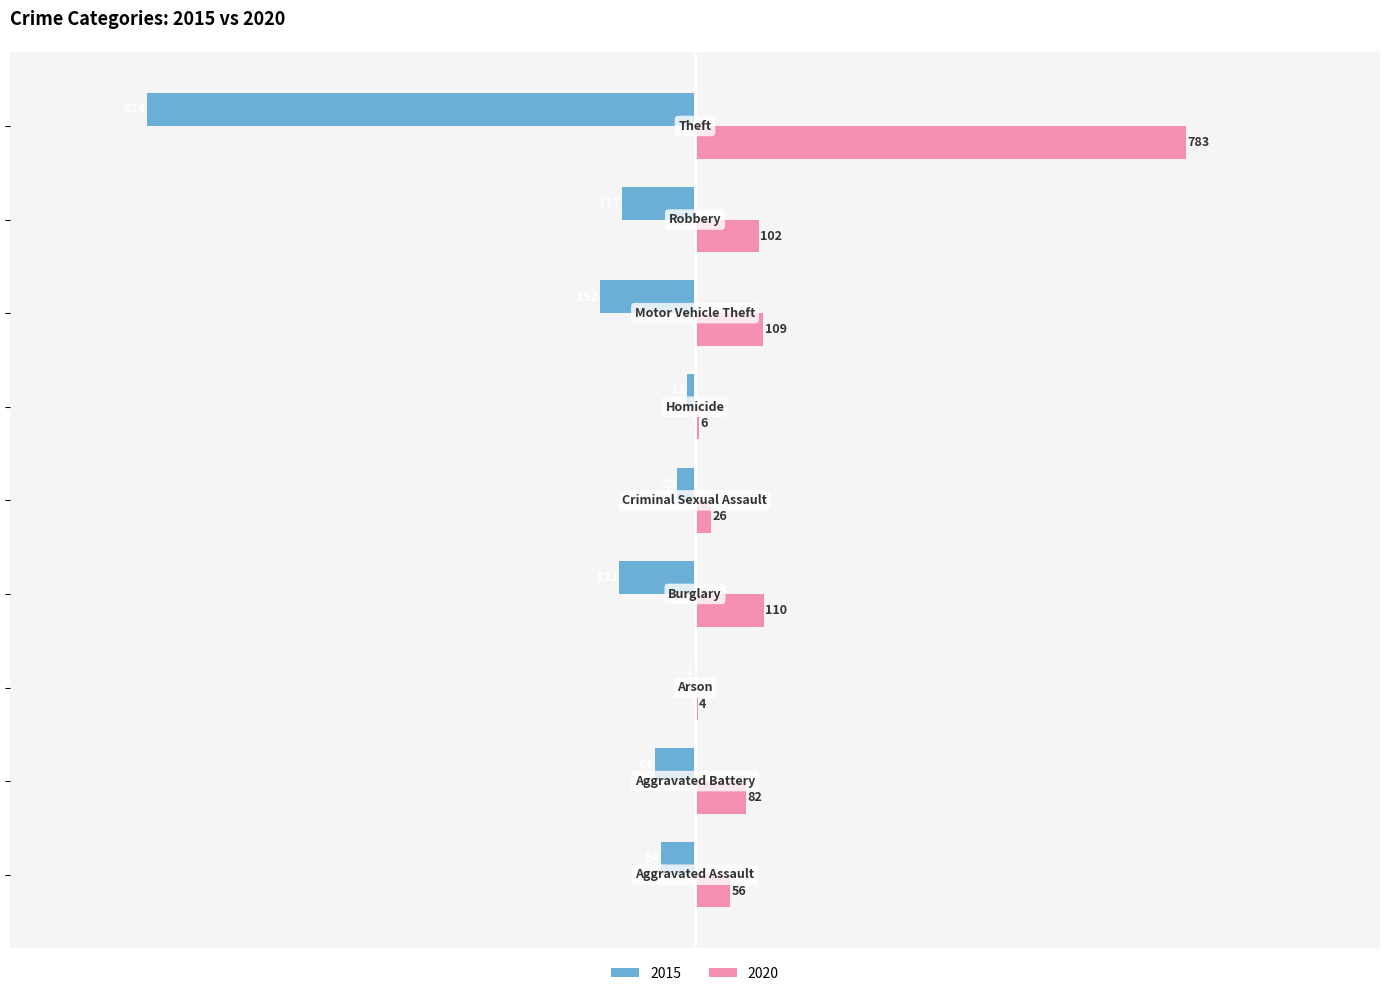

What is the greatest value displayed?

783